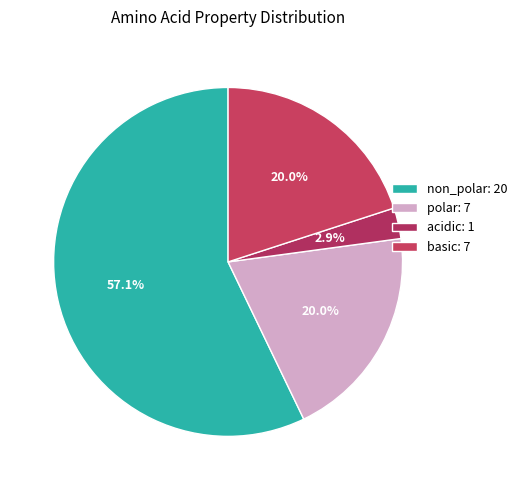

Which slice is the largest?

non_polar